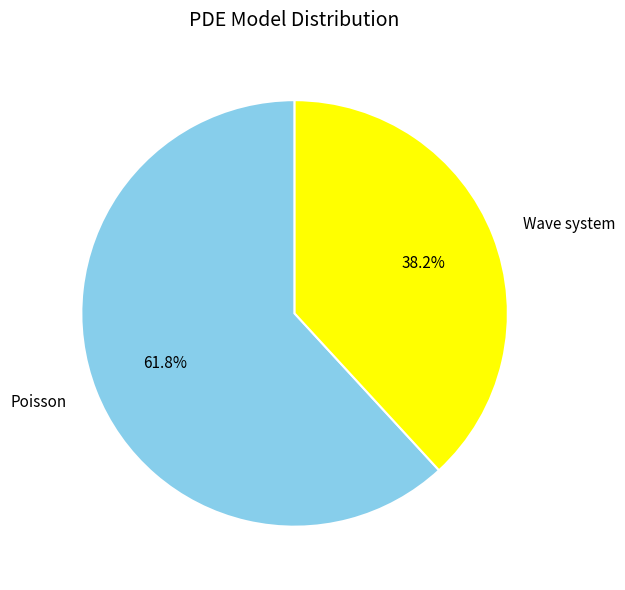

Count the number of slices in the pie.

2